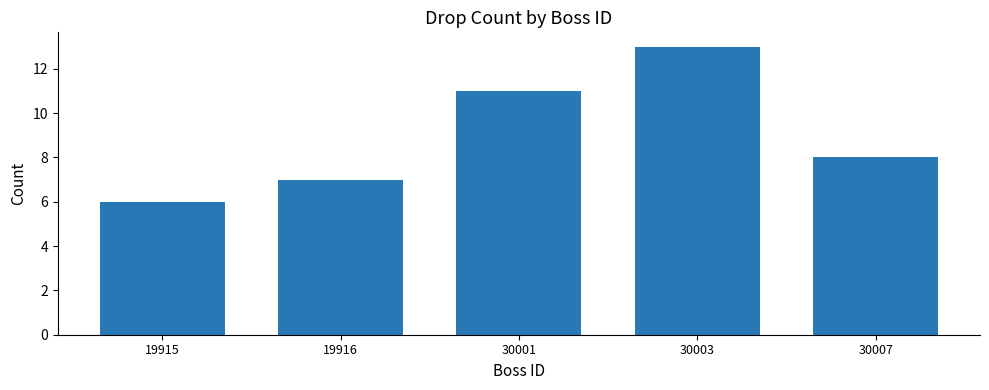

Count the number of data series in this chart.

1